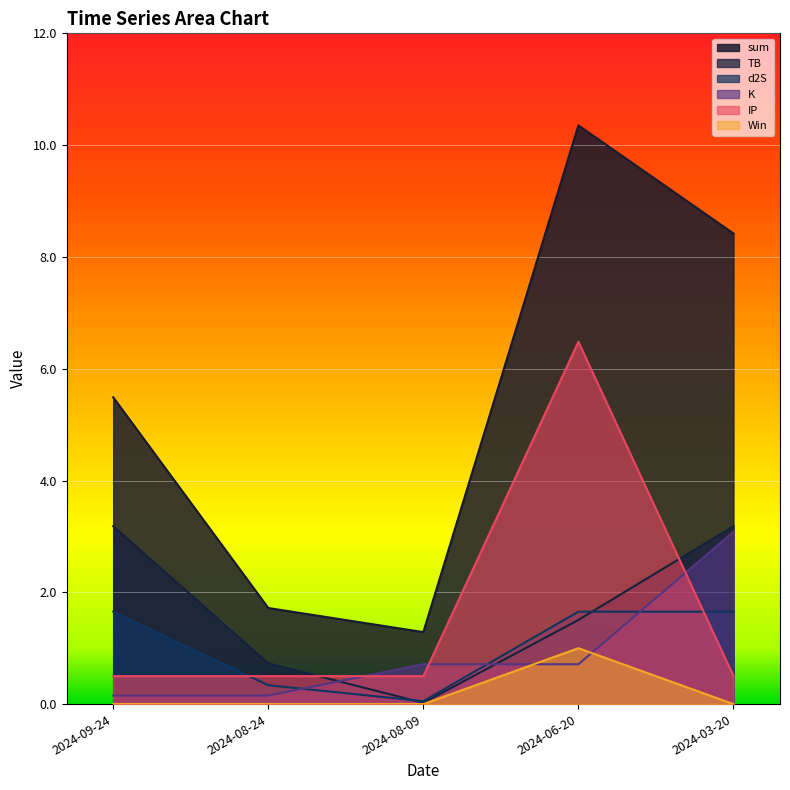

What is the maximum value for K?

3.1